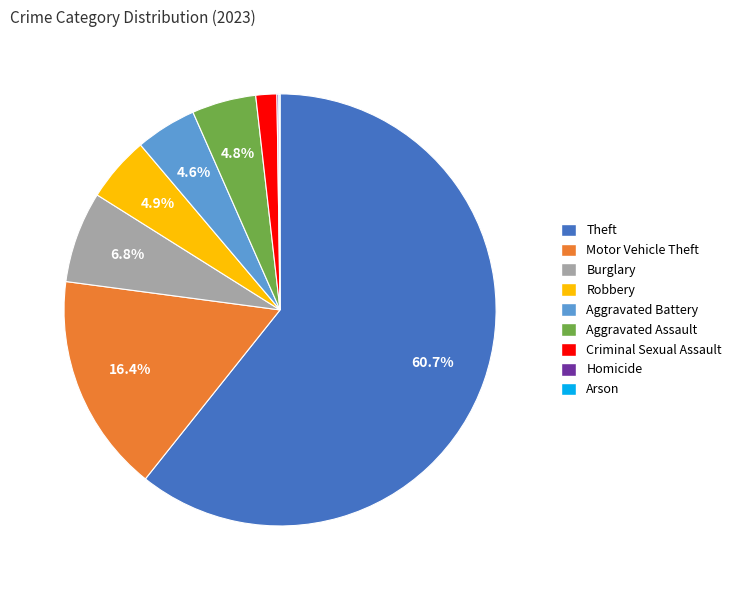

To the nearest percent, what is the difference between the Aggravated Assault and Theft slice percentages?

56%